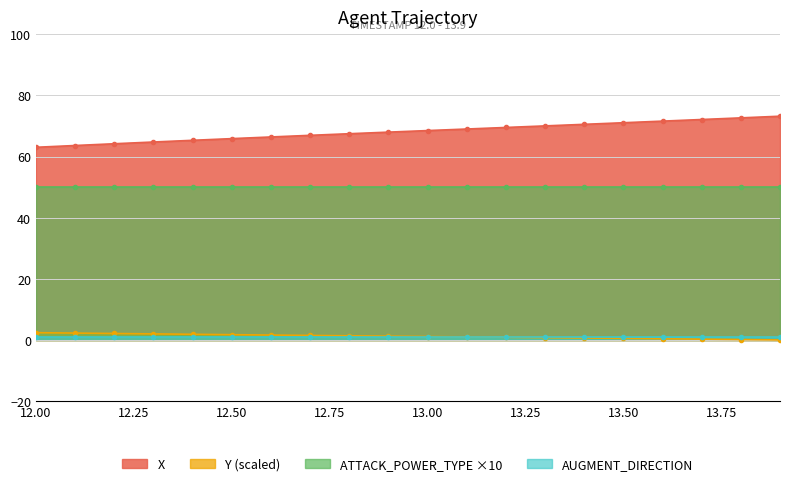

True or false: Y (scaled) and X cross at least once.

False